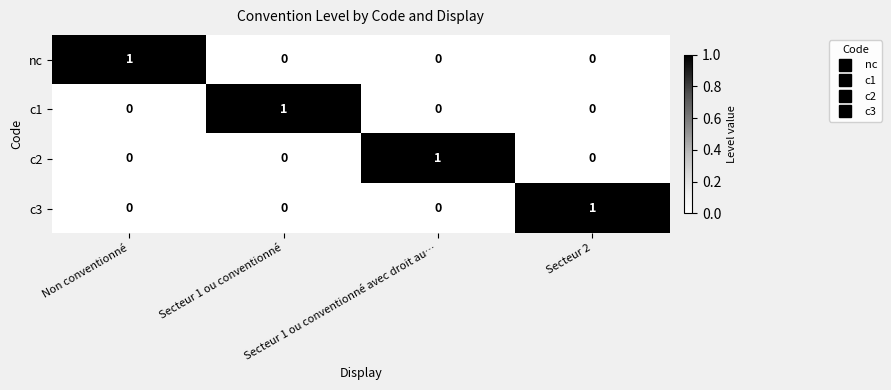

What is the spread (max minus min) of values at Secteur 1 ou conventionné avec droit au…?

1